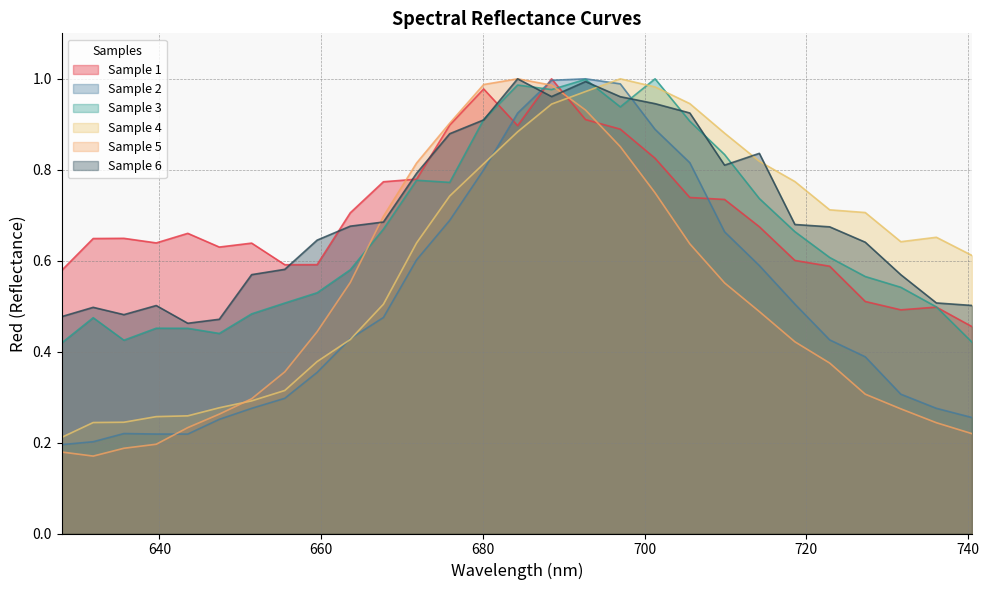

True or false: Sample 4 and Sample 6 cross at least once.

True